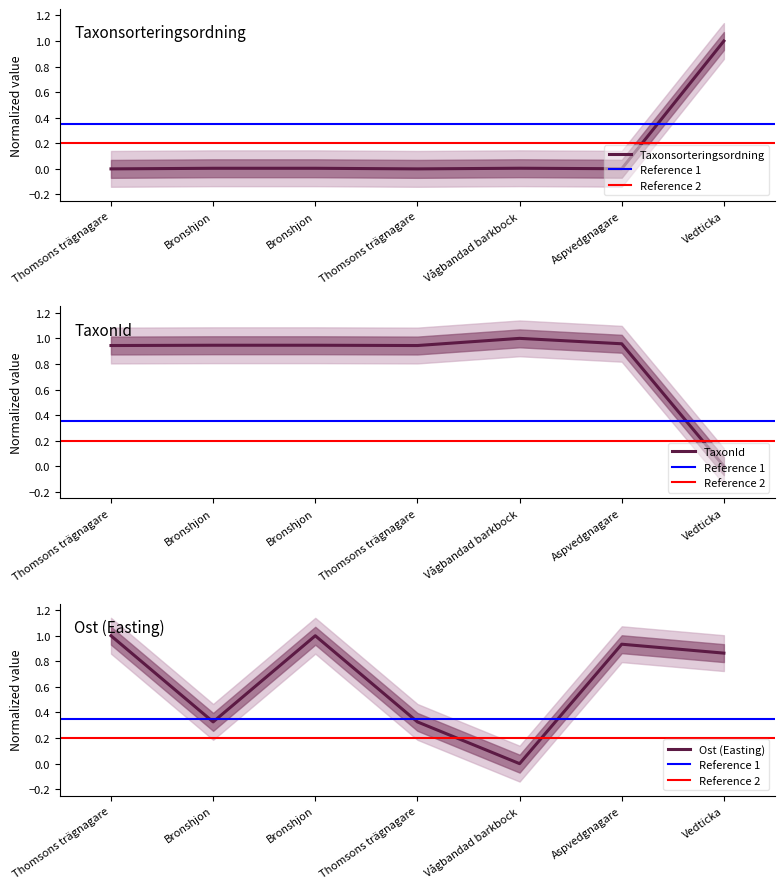

Between Bronshjon and Aspvedgnagare, which is larger?

Bronshjon